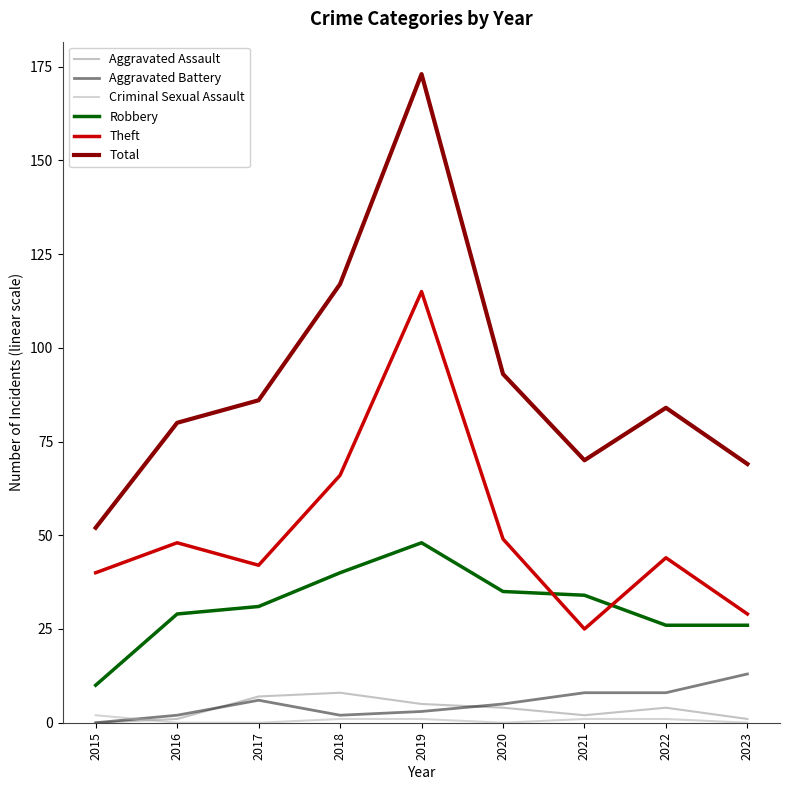

Where is Theft nearest to the value 70?

2018